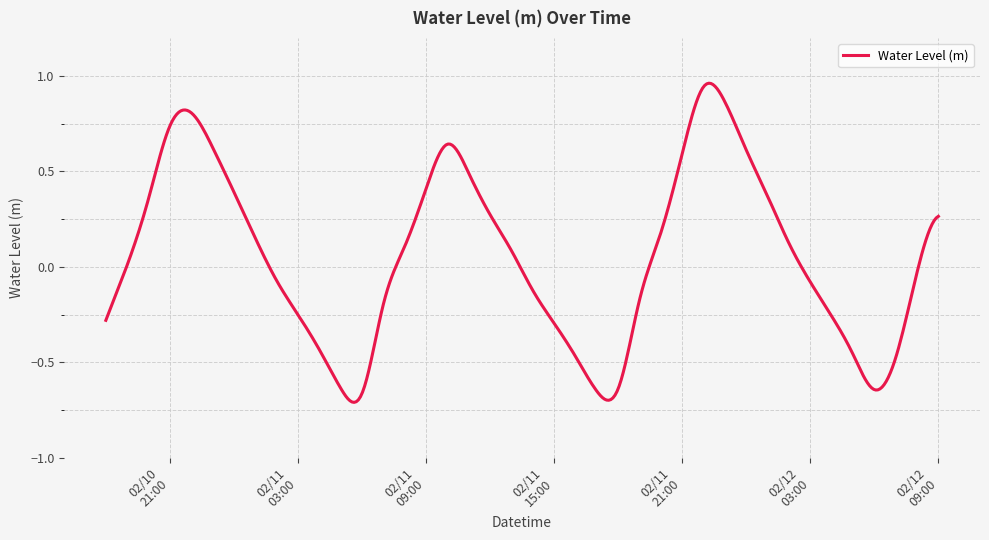

What is the difference between the maximum and minimum values?

1.7